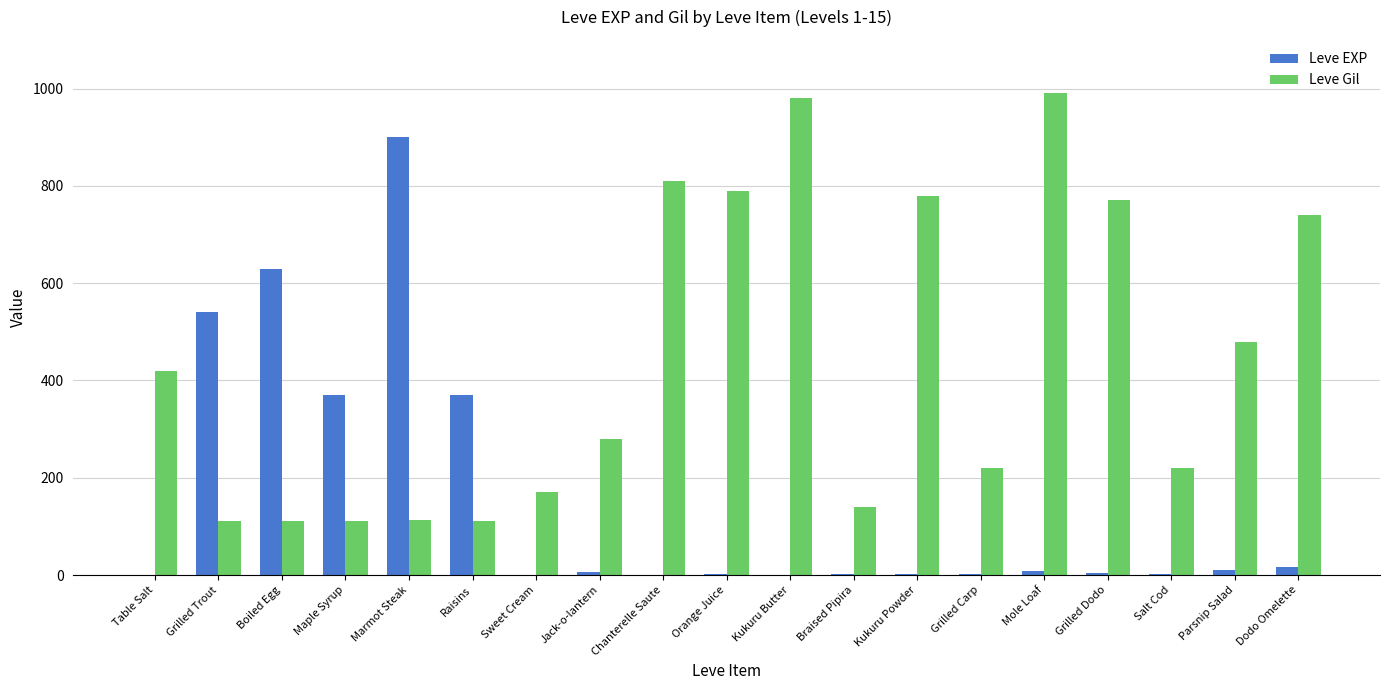

What is the maximum value for Leve Gil?

990